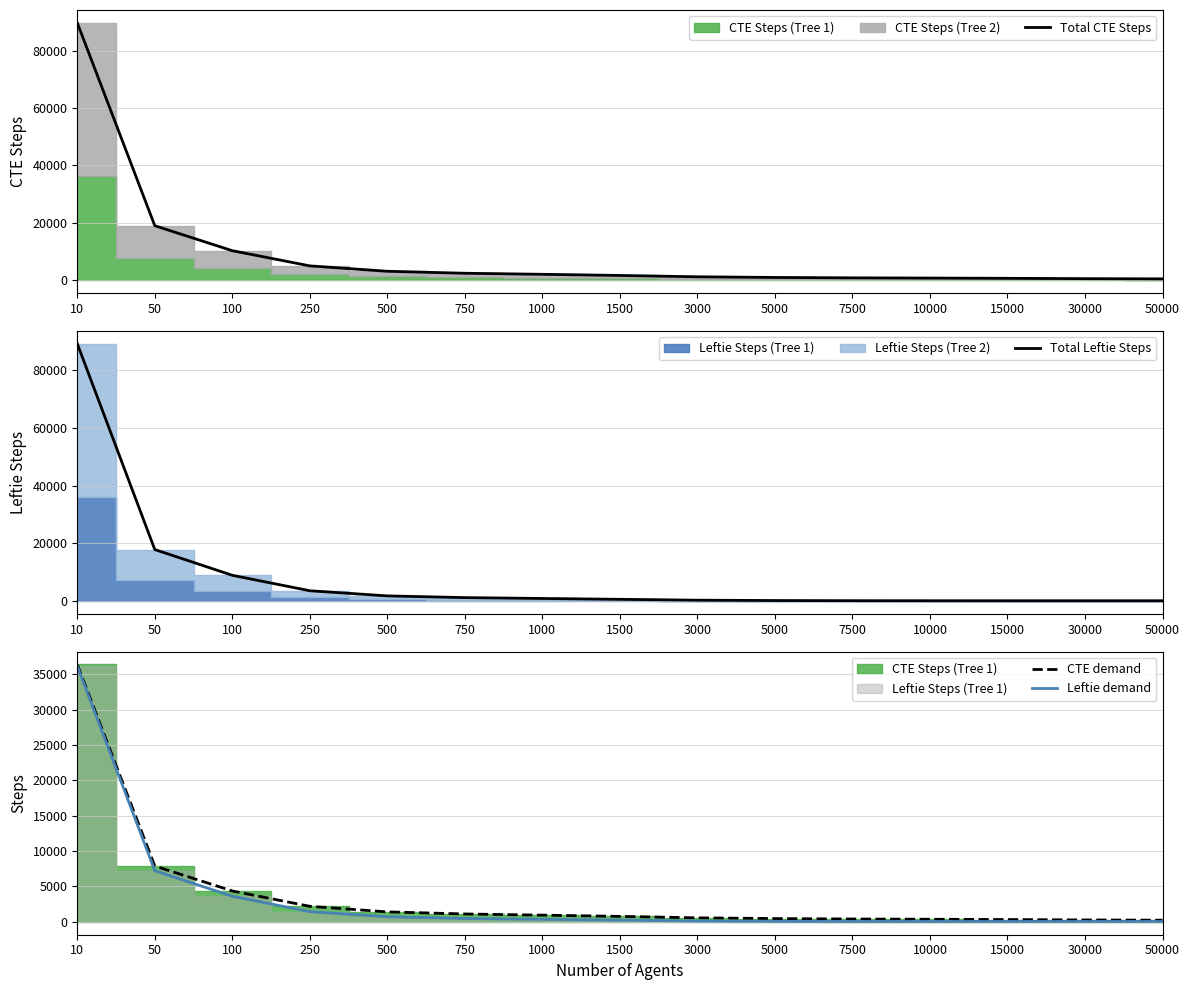

Rank the series by their maximum value, from highest to lowest.

Total CTE Steps, Total Leftie Steps, CTE demand, Leftie demand